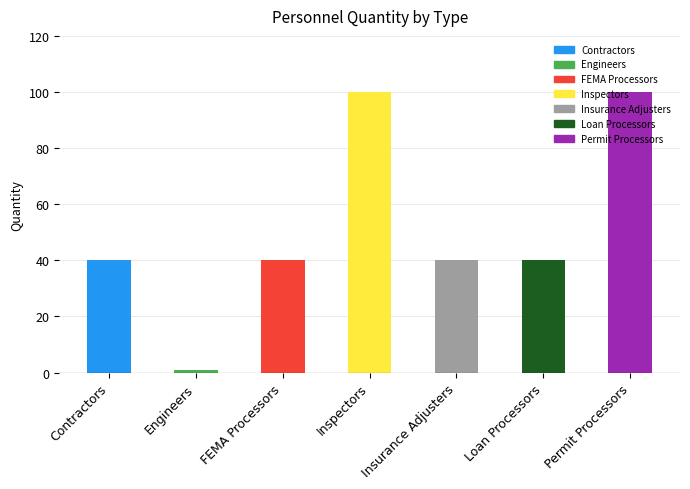

What is the difference between the maximum and minimum values?

99